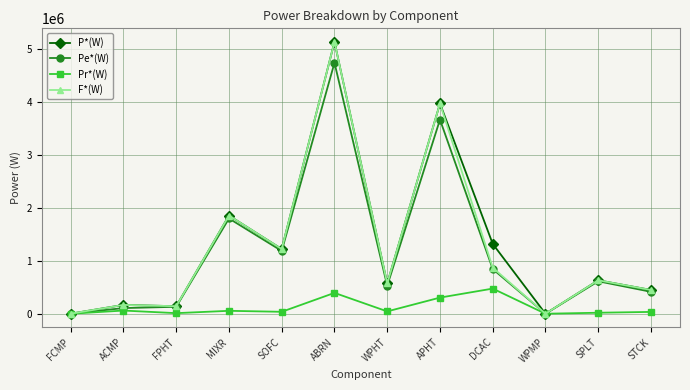

How many values in the P*(W) series are below 632672?

6